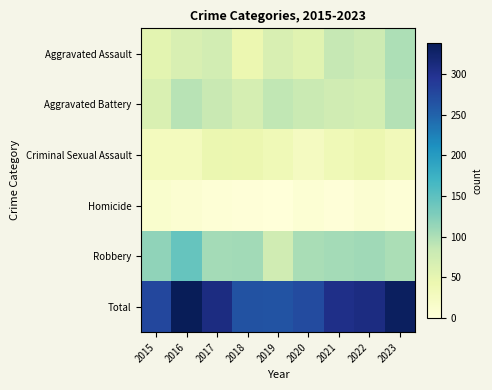

At which category is the sum across all series the highest?

2016